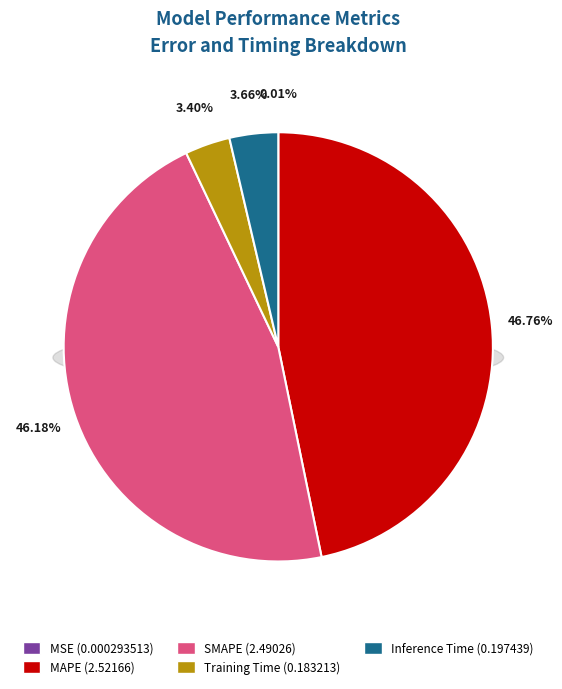

Which category has the smallest portion of the pie?

MSE